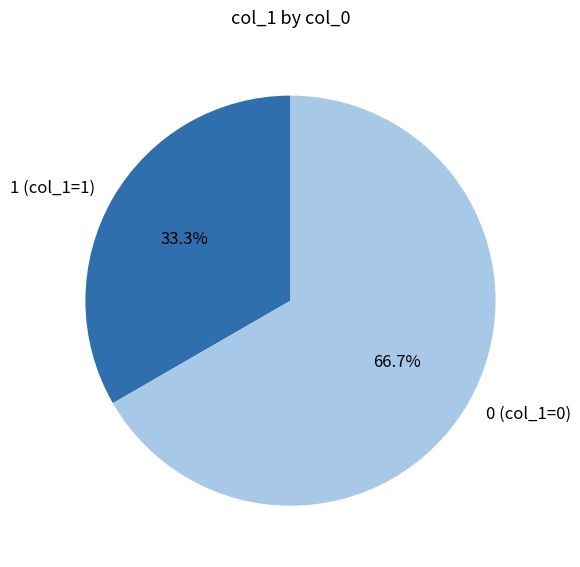

Which category accounts for the majority?

0 (col_1=0)